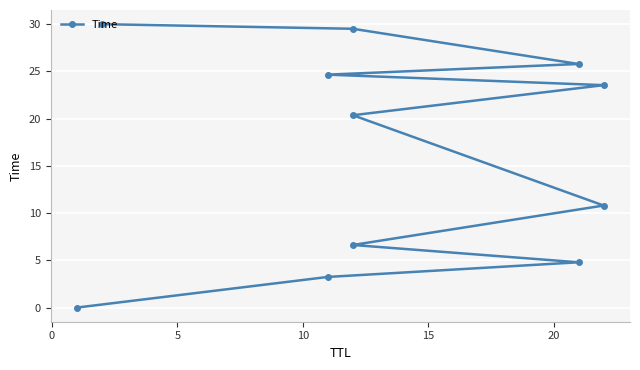

How many lines are shown in the chart?

1